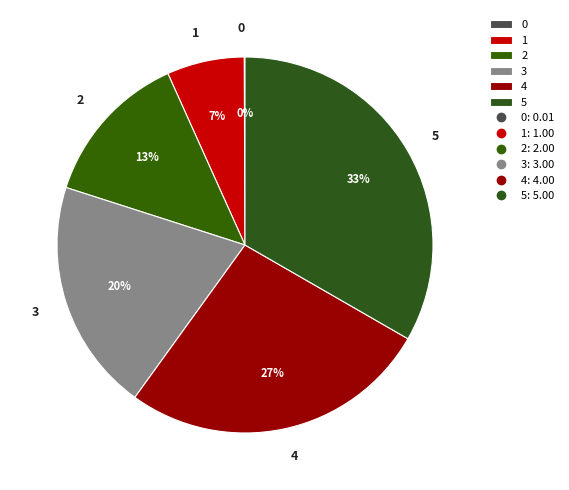

Which slice is the largest?

5